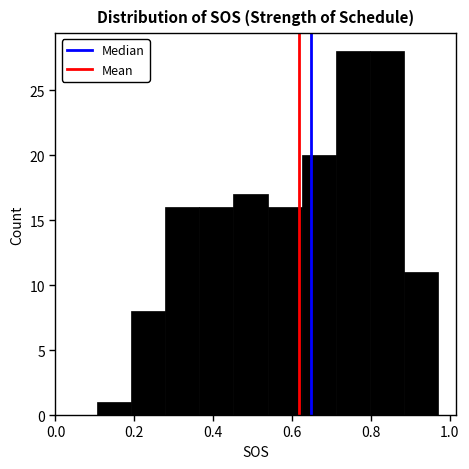

Reading left to right, list every bar in this chart as the range it spans on the x-axis followed by its height. Neither the bar edges nor the heights are printed on the chart, so give them approximately, as read against the axes.

0.10 to 0.20: 1
0.20 to 0.28: 8
0.28 to 0.36: 16
0.36 to 0.46: 16
0.46 to 0.54: 17
0.54 to 0.62: 16
0.62 to 0.72: 20
0.72 to 0.80: 28
0.80 to 0.88: 28
0.88 to 0.98: 11